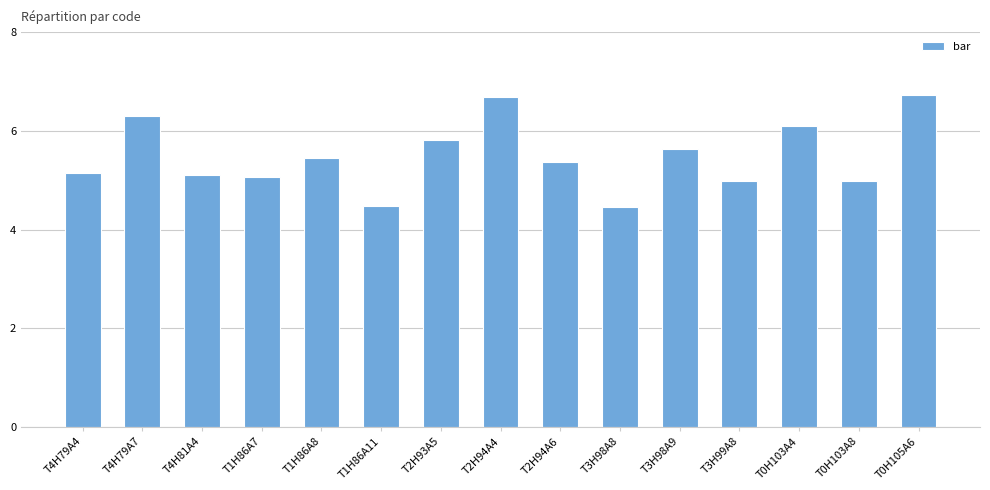

What is the approximate value at T4H79A4?

5.2